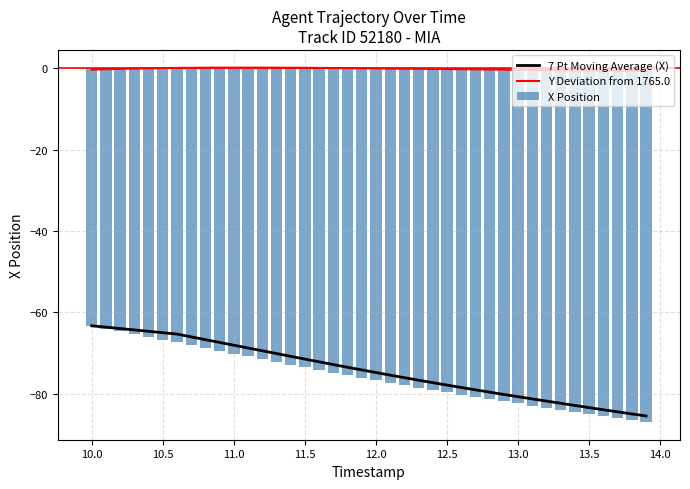

True or false: Y Deviation from 1765.0 and 7 Pt Moving Average (X) intersect in this chart.

False